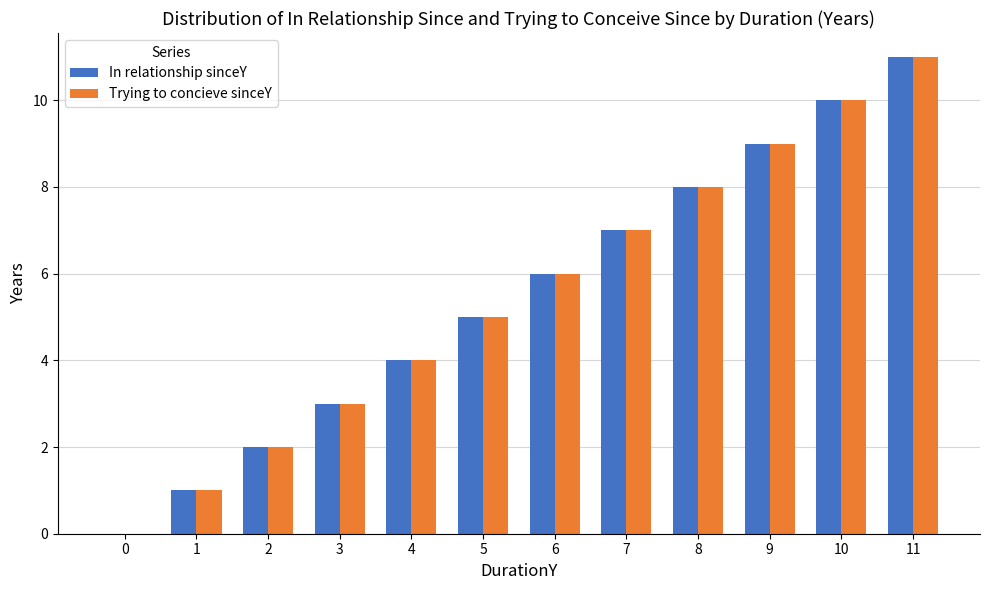

True or false: In relationship sinceY has a value of 8 at 8.

True